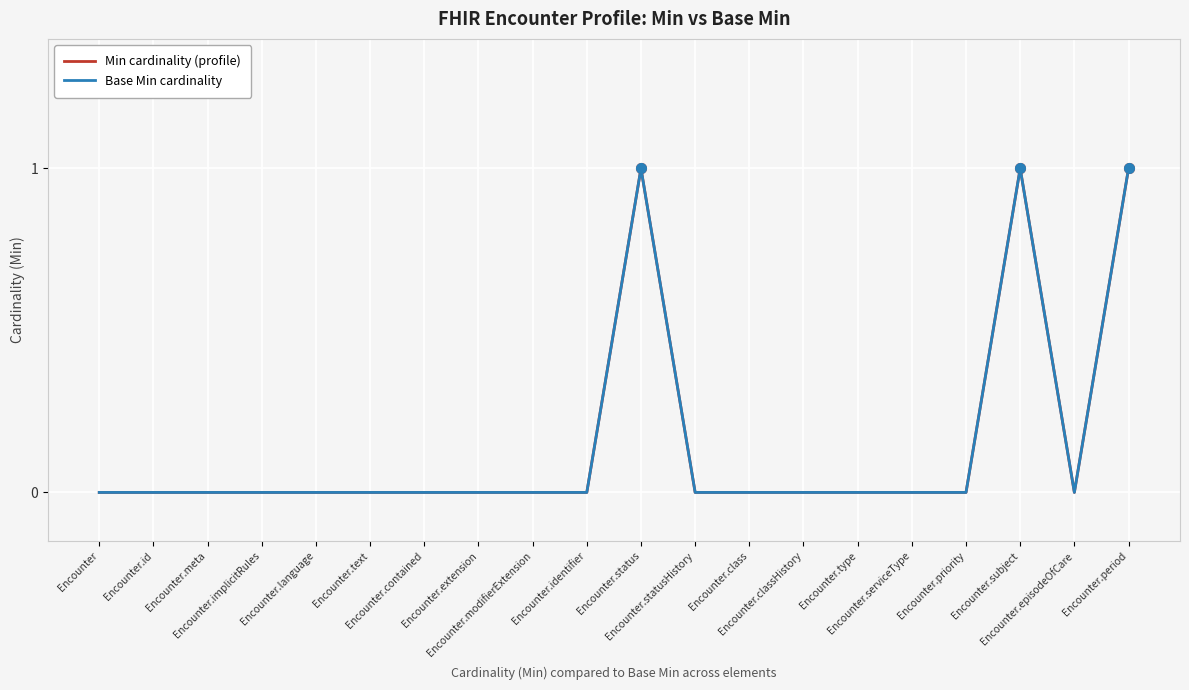

At which category does Min cardinality (profile) reach its first local peak?

Encounter.status